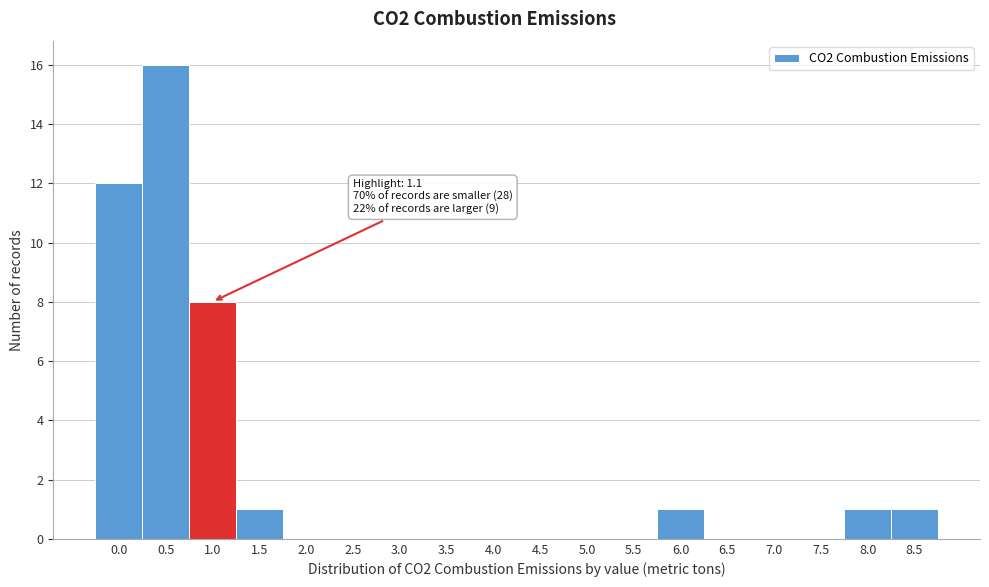

Reading left to right, extract all data points from this chart.

0.0=12	0.5=16	1.0=8	1.5=1	2.0=0	2.5=0	3.0=0	3.5=0	4.0=0	4.5=0	5.0=0	5.5=0	6.0=1	6.5=0	7.0=0	7.5=0	8.0=1	8.5=1